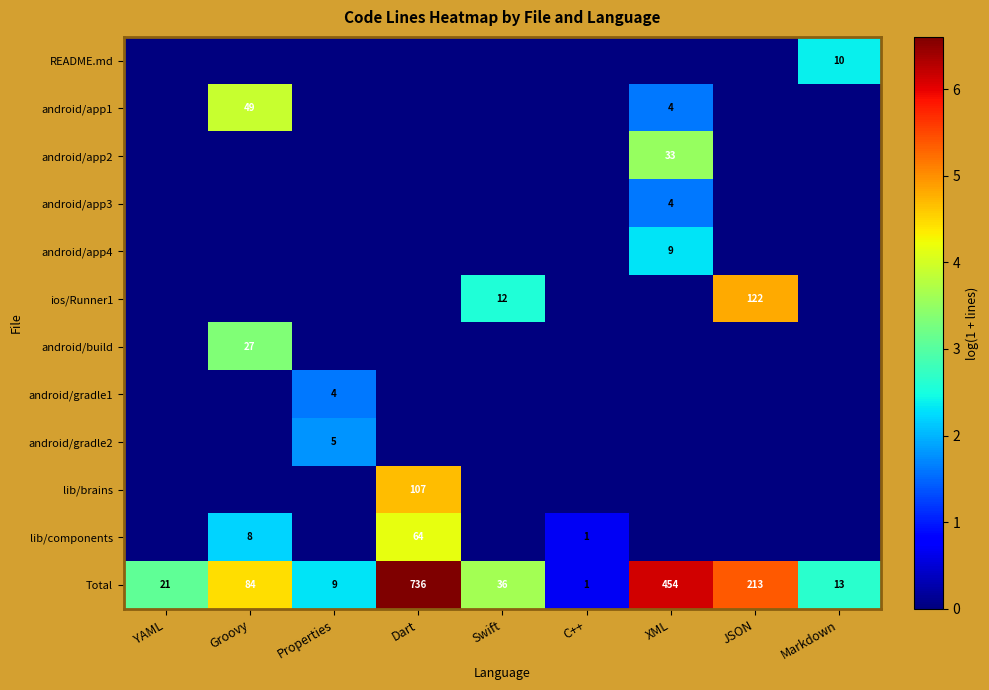

At which label is Total closest to 368?

XML